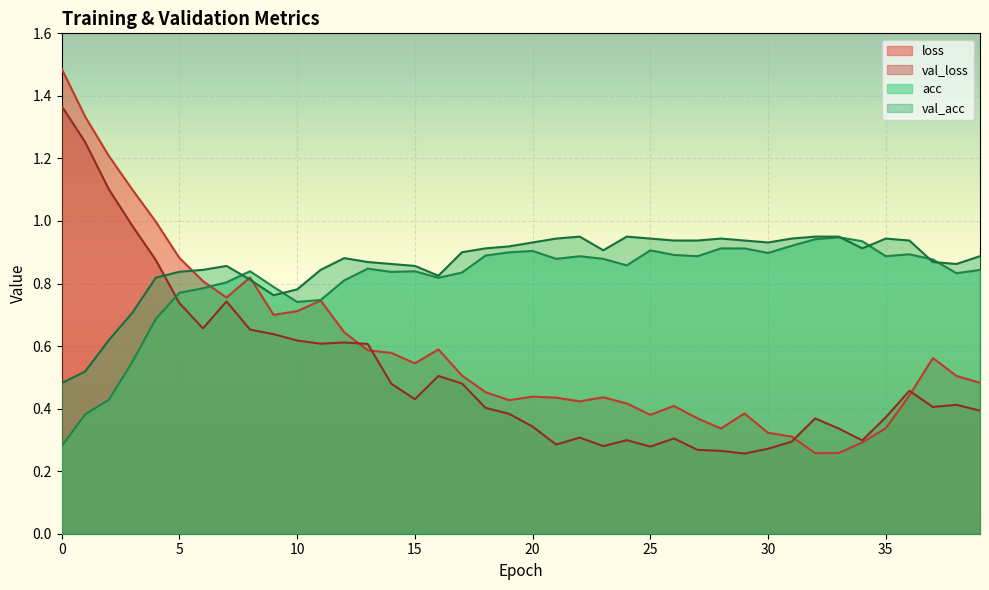

How many interior local valleys does the loss series have?

8